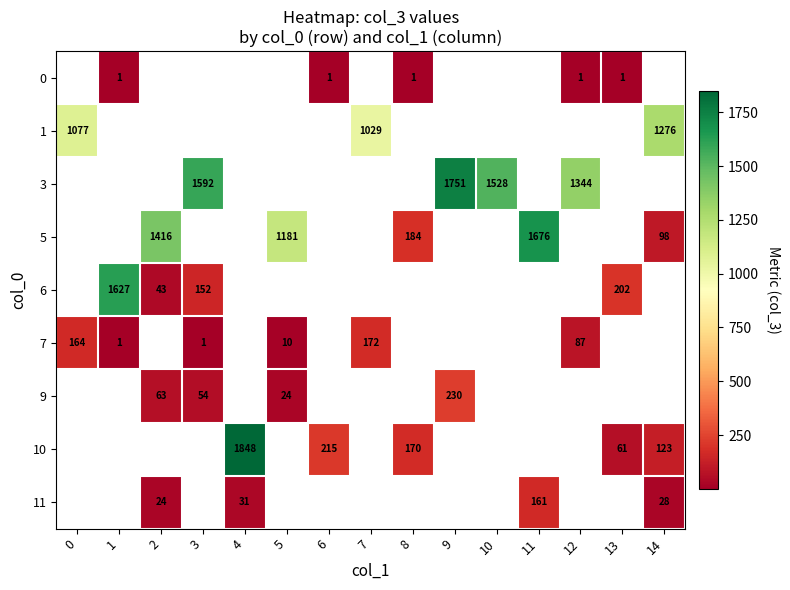

Is it true that 0 equals 1 at 1?

True